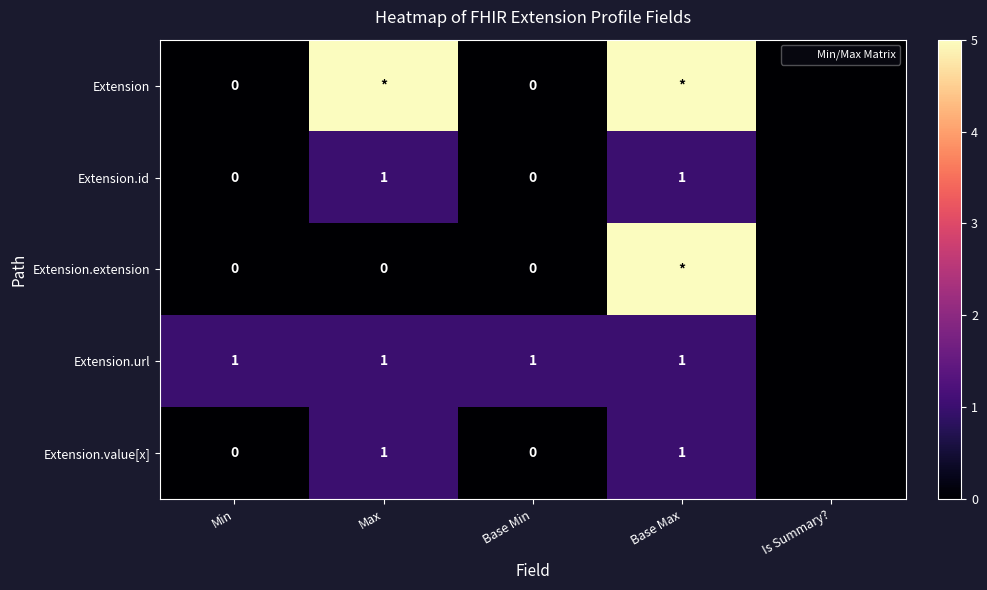

What is the sum of the Extension values at Max and Base Min?

5